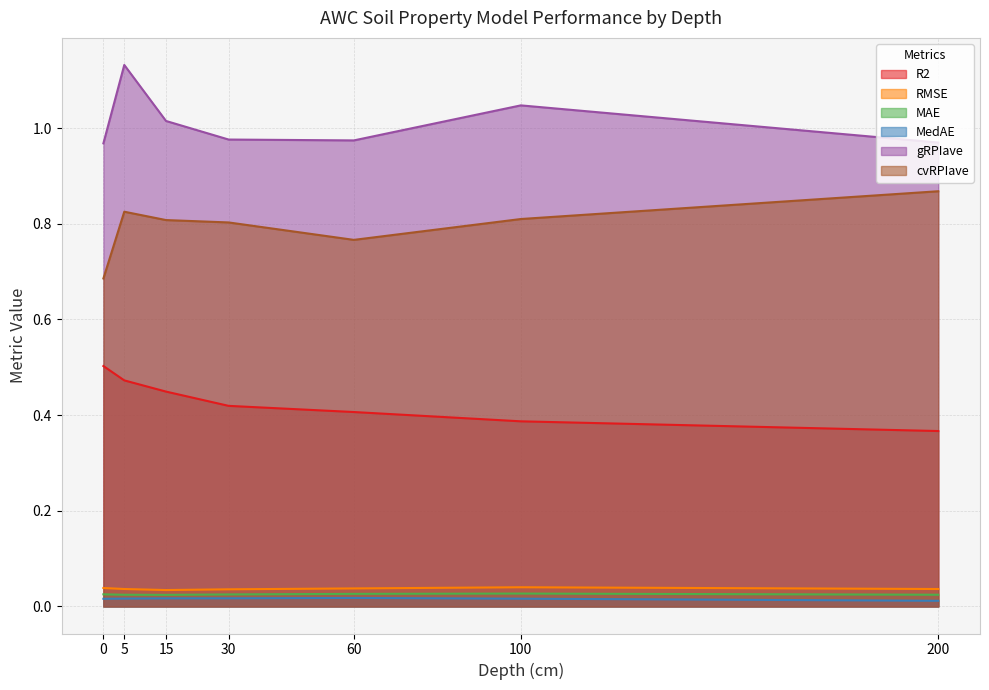

True or false: cvRPIave has a value of 1.2 at 0.

False